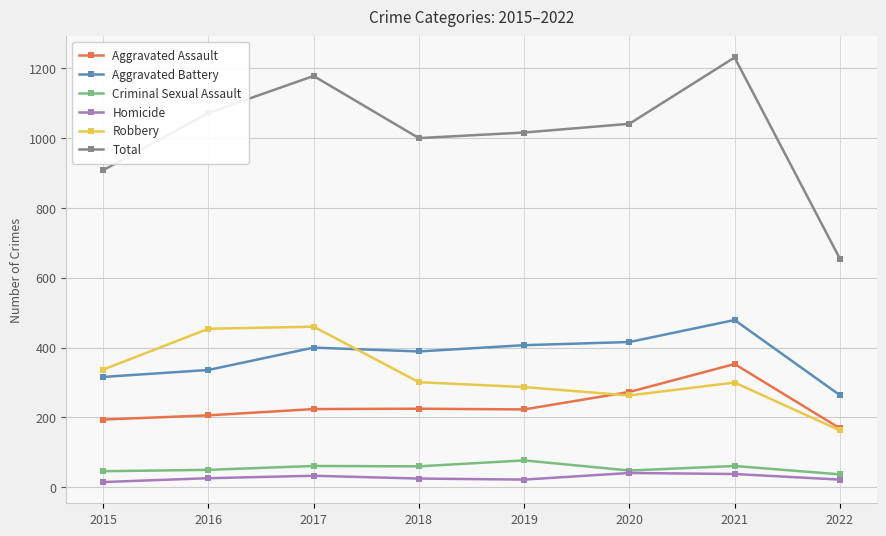

True or false: Total has more than 1 points higher than both neighbors.

True